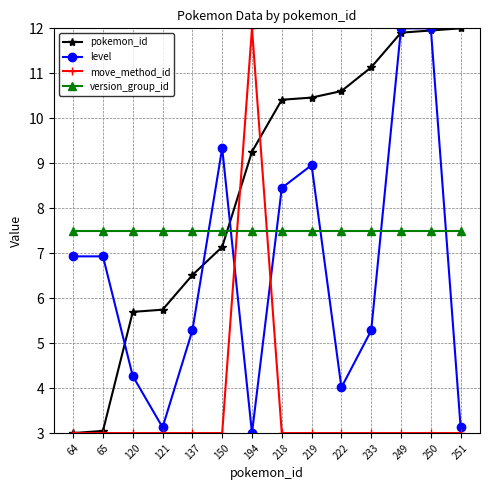

What is the difference between the pokemon_id values at 65 and 150?

4.1